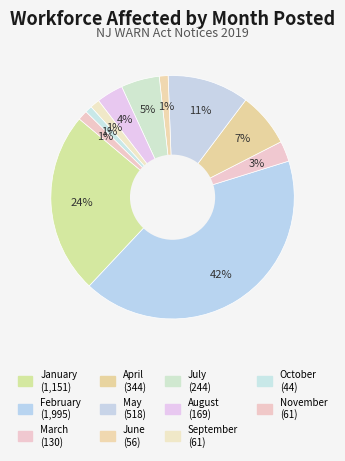

How many slices are in this pie chart?

11